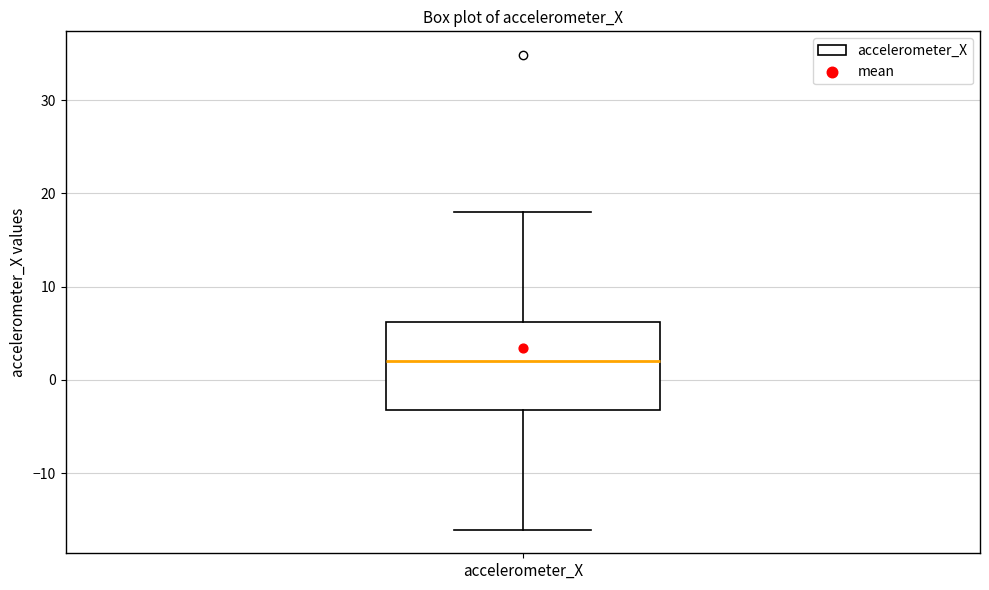

Read this box plot against the y-axis: the position of the median line, the range covered by the box, and the ends of both whiskers. The values are not printed on the chart, so give them approximately, as read against the axis.

median 2, box -3 to 6, whiskers -16 to 18